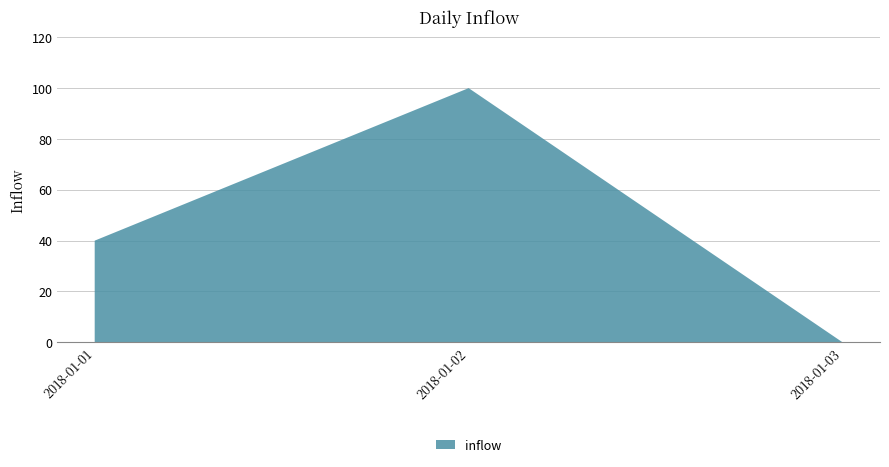

Reading right to left, transcribe all the data shown in this chart.

2018-01-03=0	2018-01-02=100	2018-01-01=40